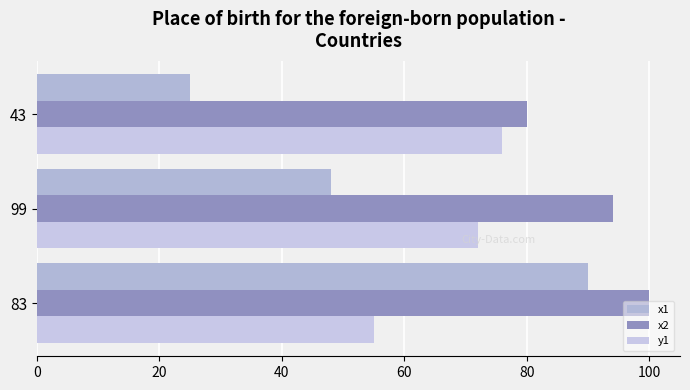

Where is y1 nearest to the value 65?

99